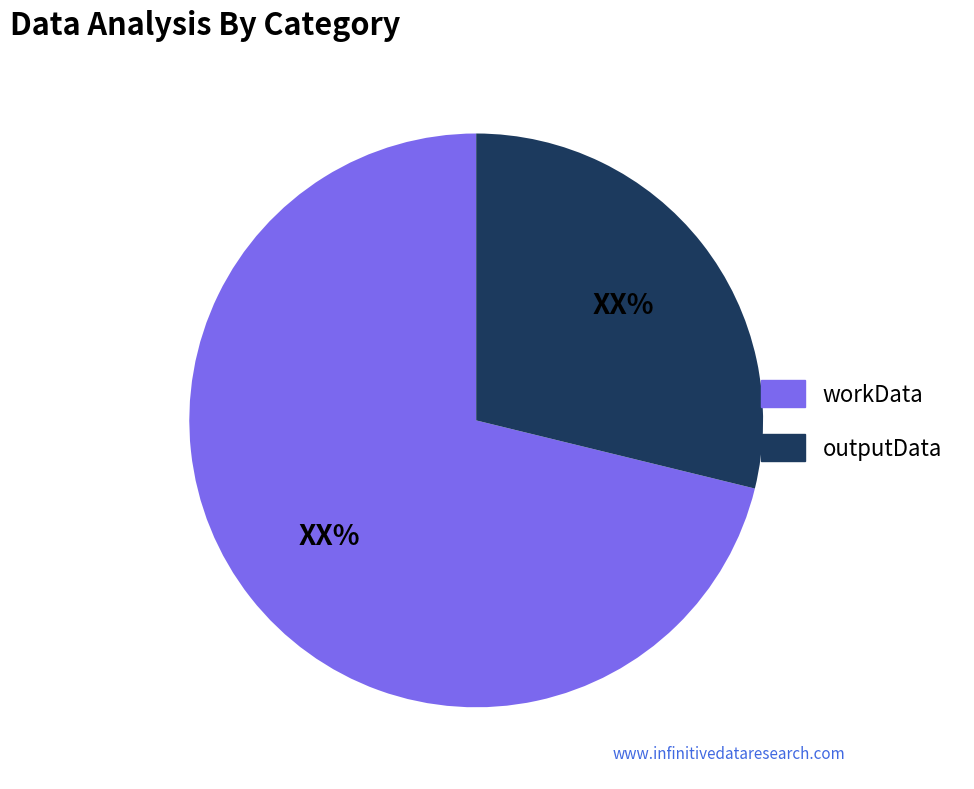

Rank the categories by value from lowest to highest.

outputData, workData